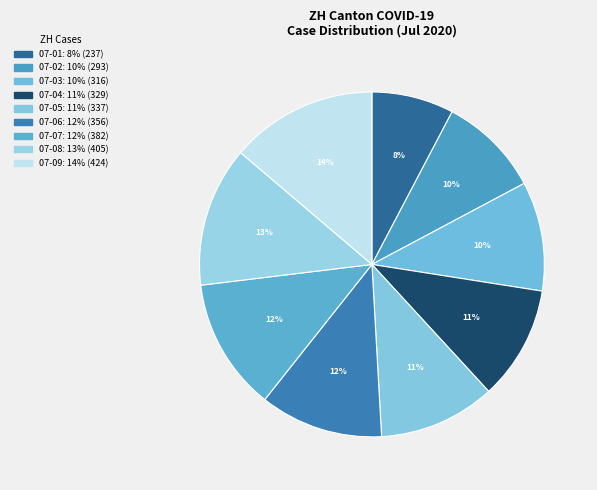

How many segments does this pie chart have?

9